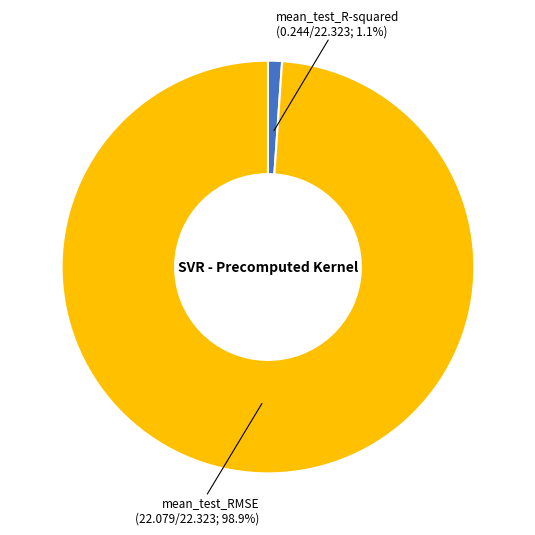

Between mean_test_R-squared and mean_test_RMSE, which is larger?

mean_test_RMSE